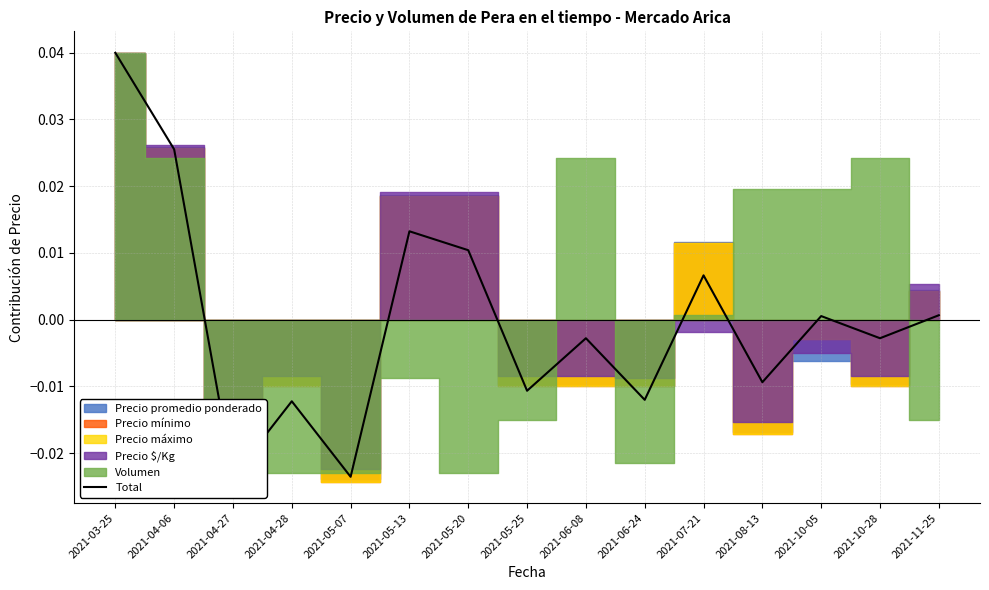

True or false: the data has more than 1 interior local peaks.

True